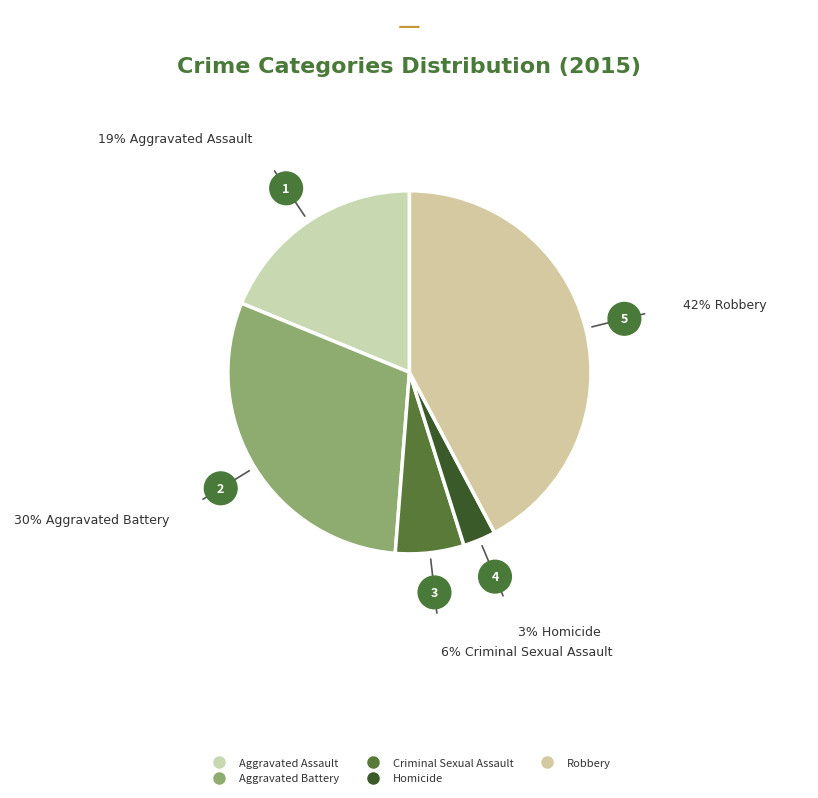

Is Criminal Sexual Assault the majority of the pie?

No